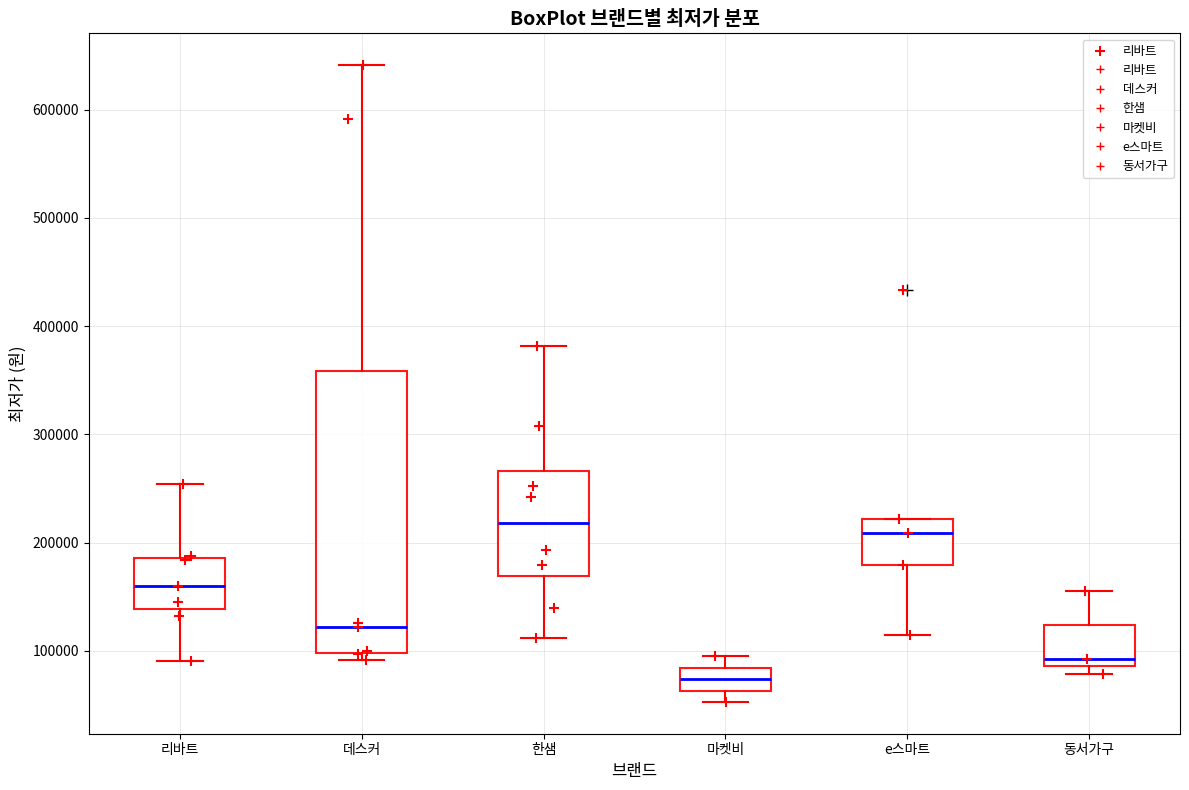

Where is the lower edge of the box for 동서가구 on the y-axis? The values are not printed on the chart, so give them approximately, as read against the axis.

90000